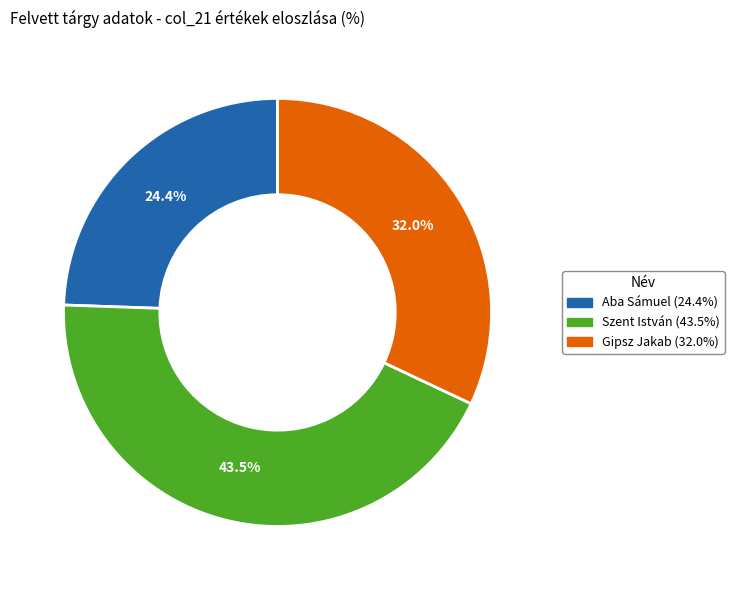

Which slice is the smallest?

Aba Sámuel